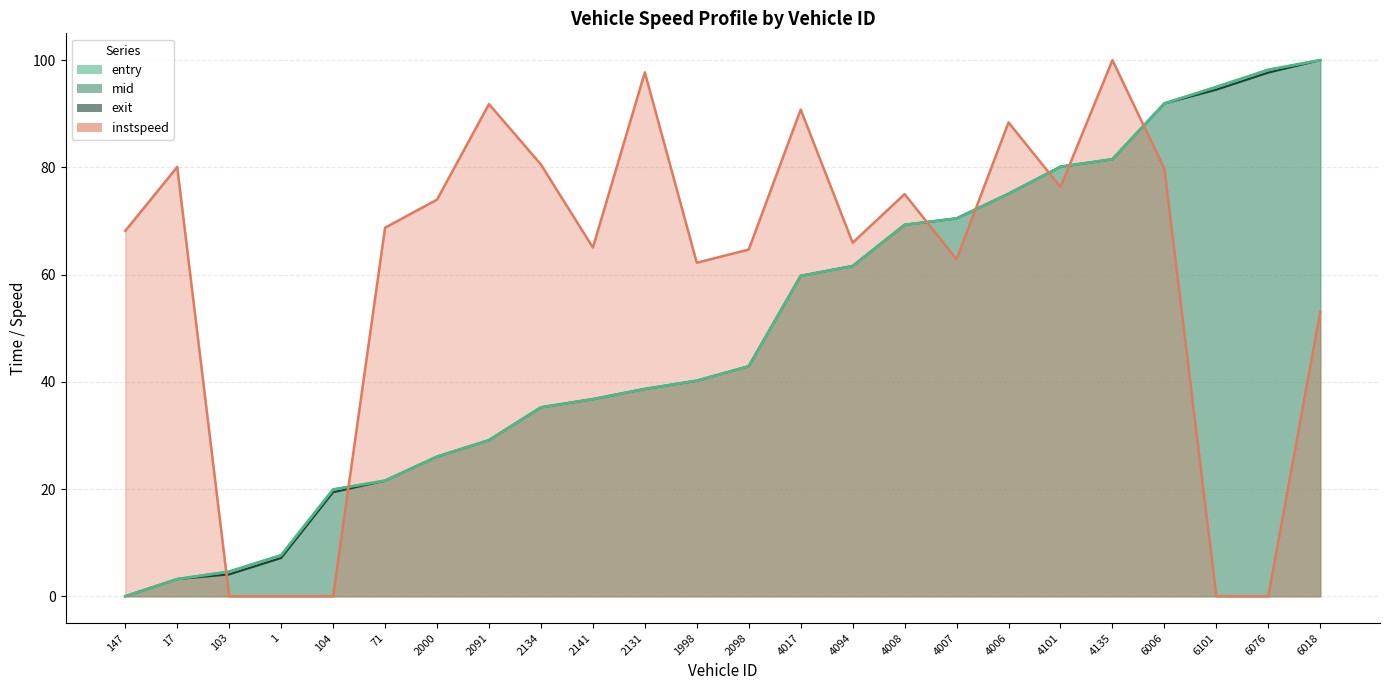

At which label does exit reach its minimum?

147